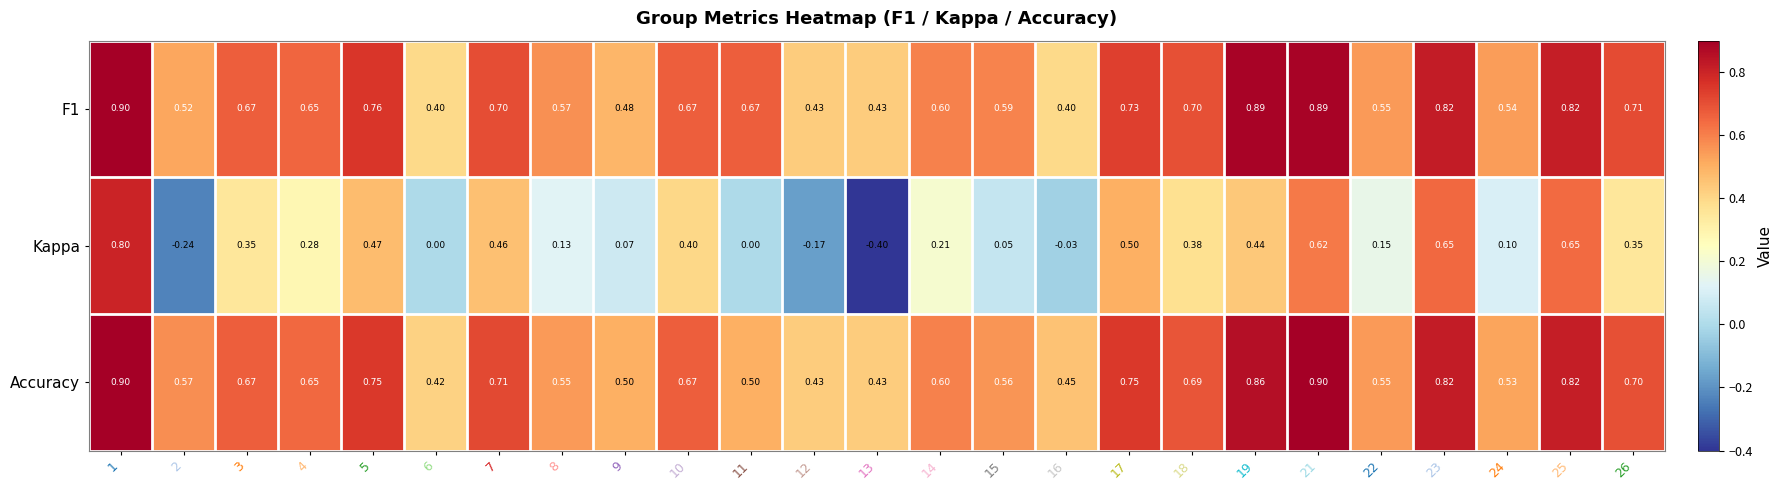

Between 4 and 24, which series saw the biggest shift?

Kappa